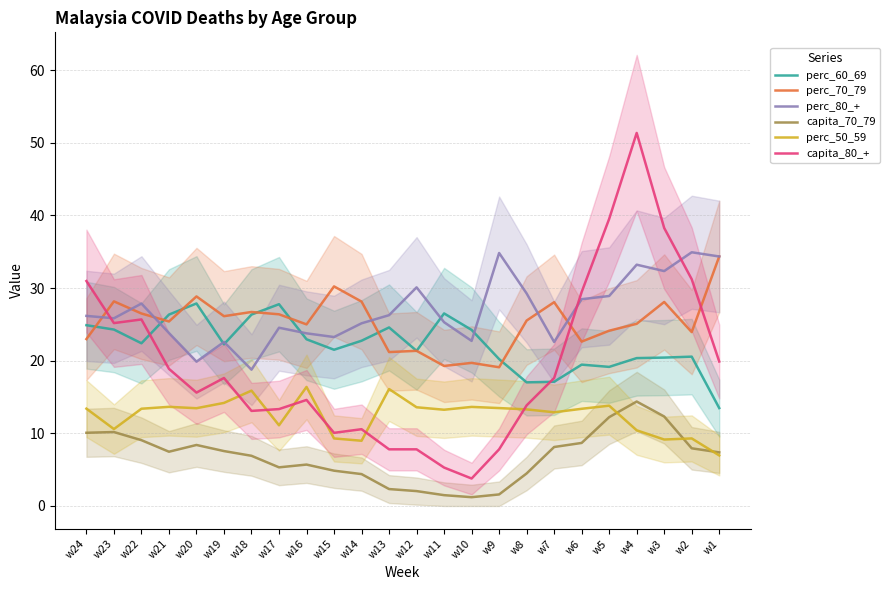

What is the greatest value displayed?

51.4